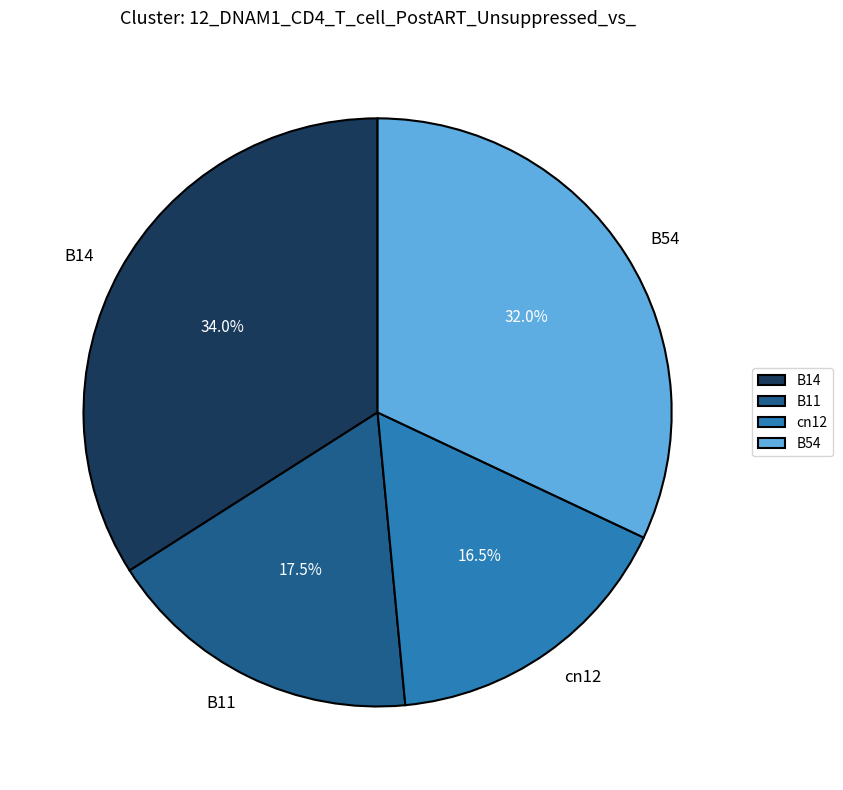

Between B11 and B54, which is larger?

B54